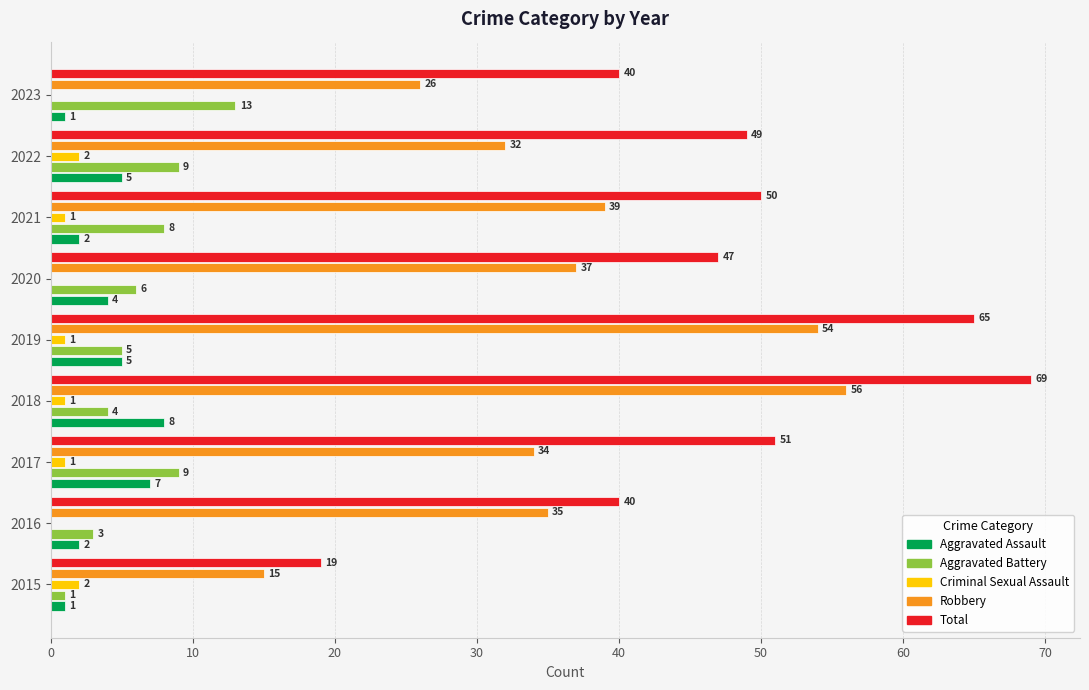

Between 2017 and 2018, which series saw the biggest shift?

Robbery